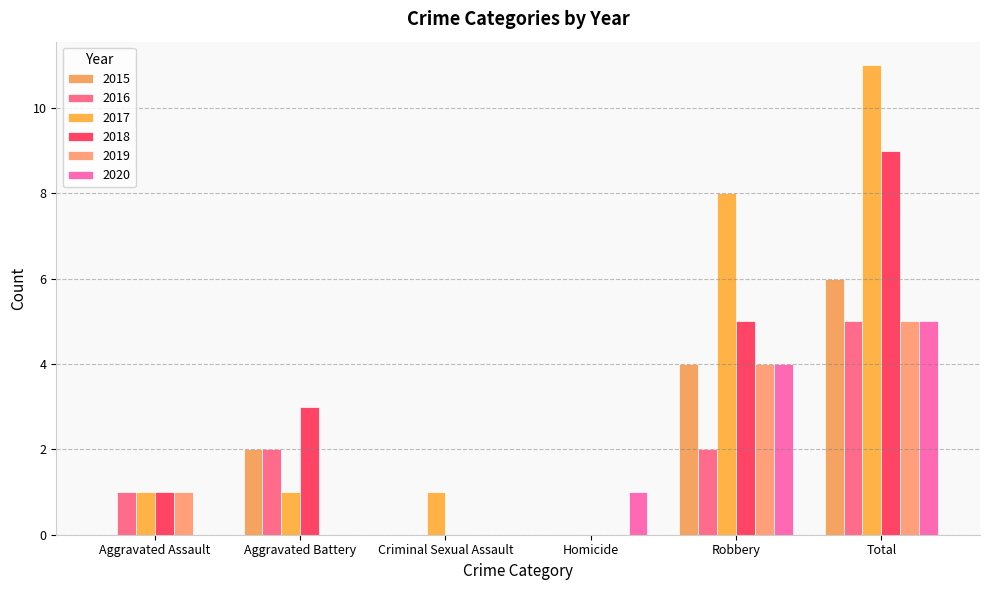

Between Homicide and Total, which series saw the biggest shift?

2017